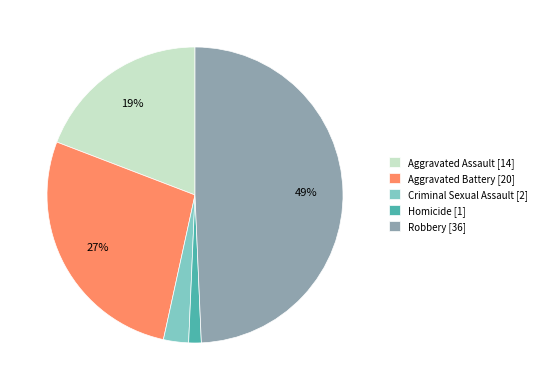

To the nearest percent, what is the average slice percentage?

20%